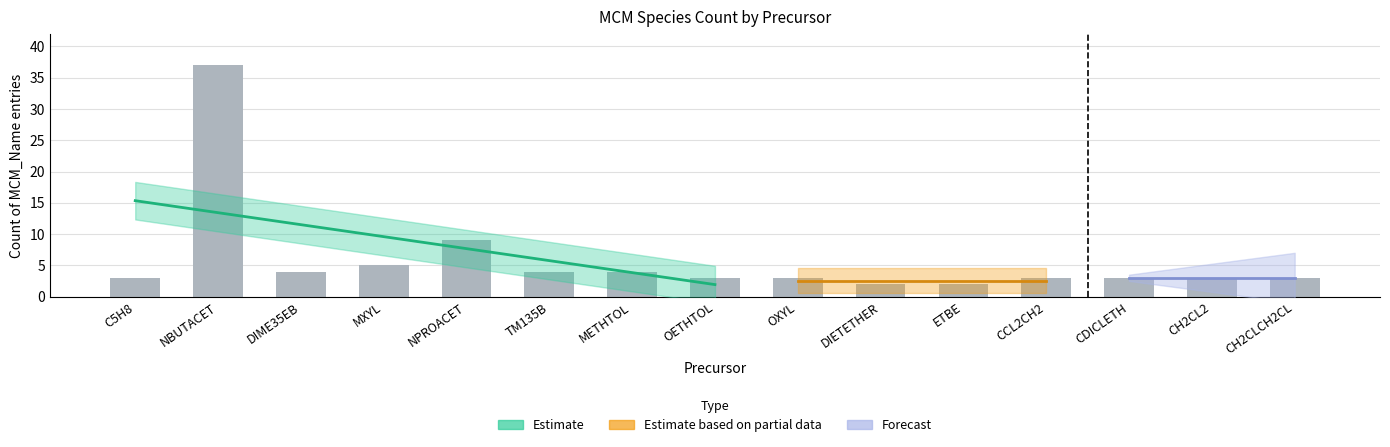

Is it true that the value at METHTOL is 2?

False